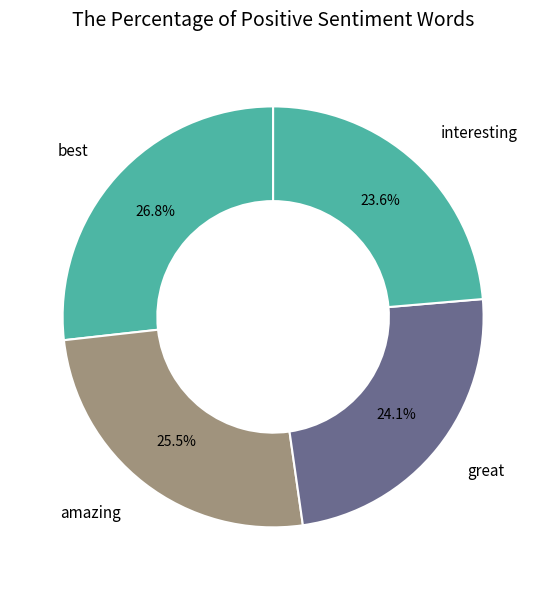

What is the largest slice in the pie chart?

best